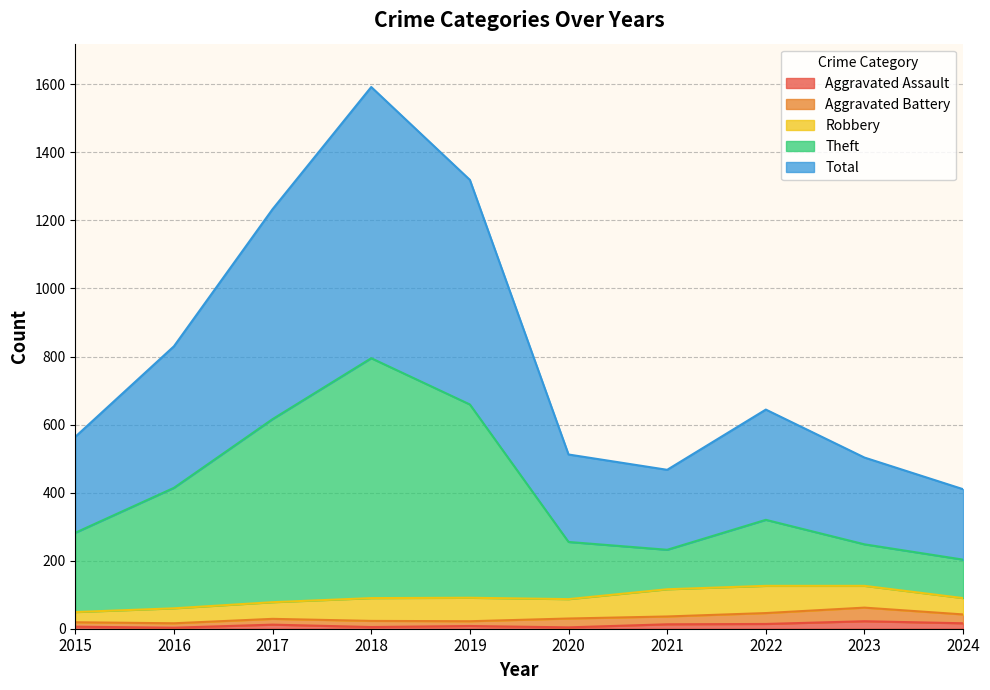

What is the spread (max minus min) of values at 2015?

558